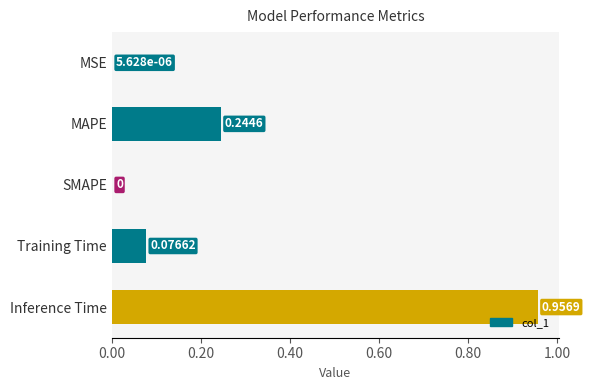

Are the bars horizontal?

Yes